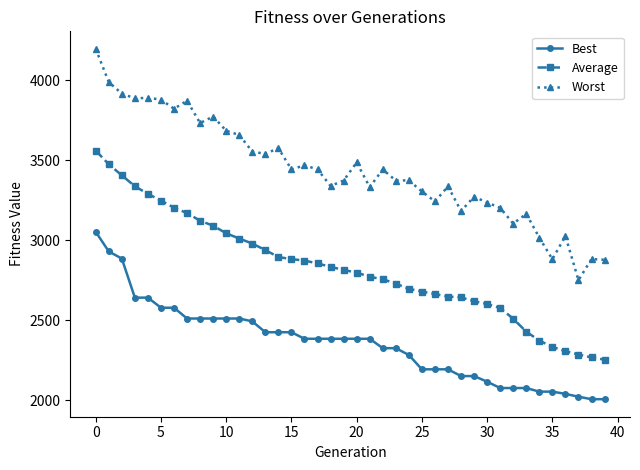

What is the value of the Worst point at the 2nd from the left?

3990.1